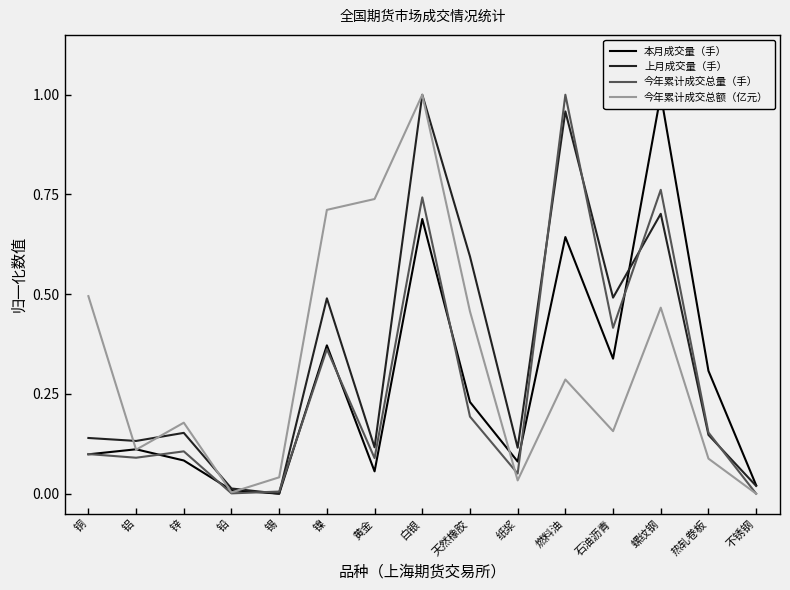

What are all the series names shown in the legend?

本月成交量（手）, 上月成交量（手）, 今年累计成交总量（手）, 今年累计成交总额（亿元）